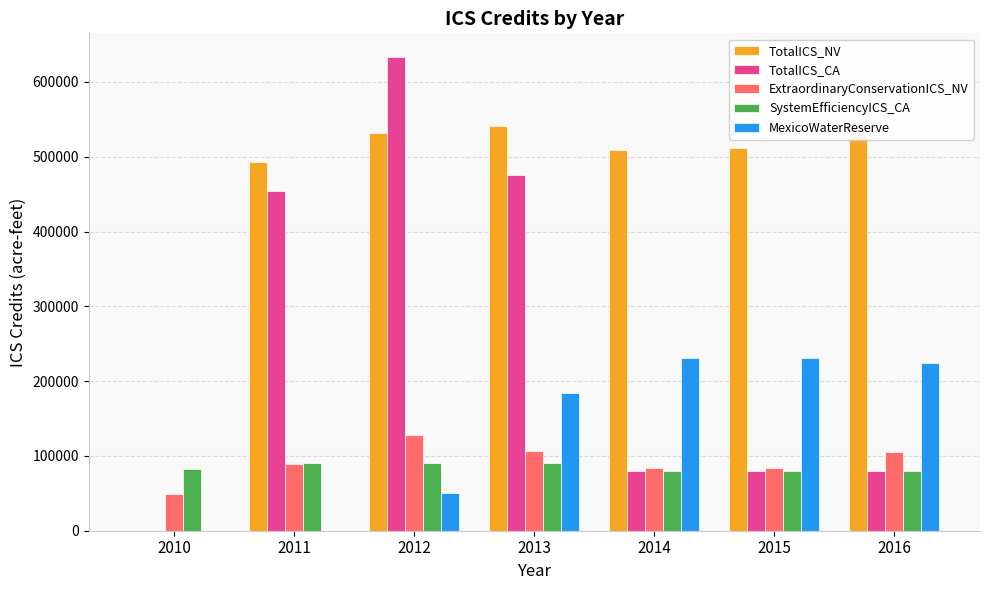

What is the sum of all TotalICS_CA values?

1803849